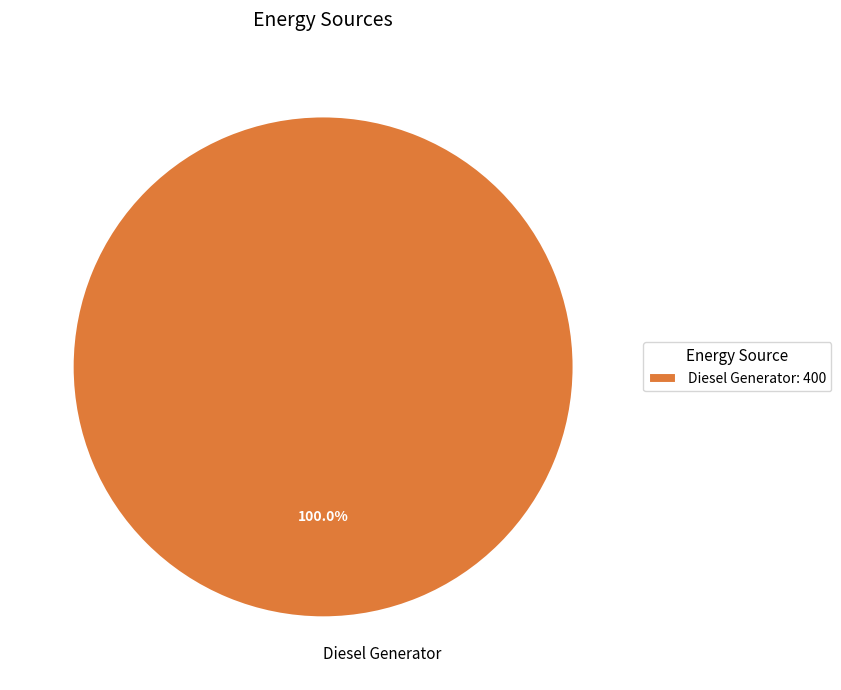

To the nearest percent, what percentage of the pie is Diesel Generator?

100%